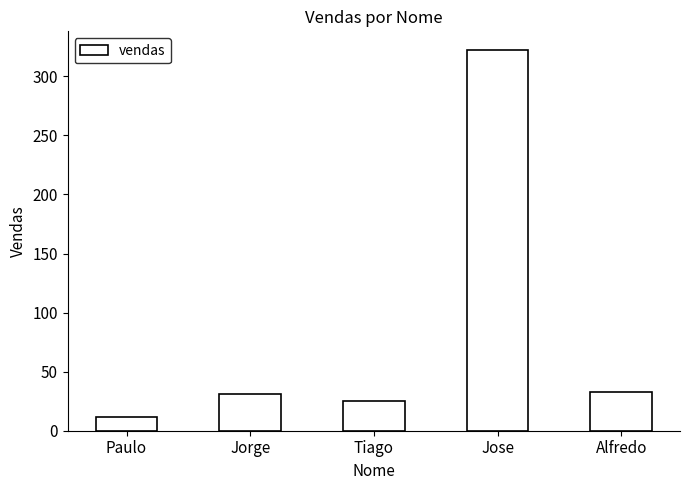

How many distinct data groups are displayed?

1